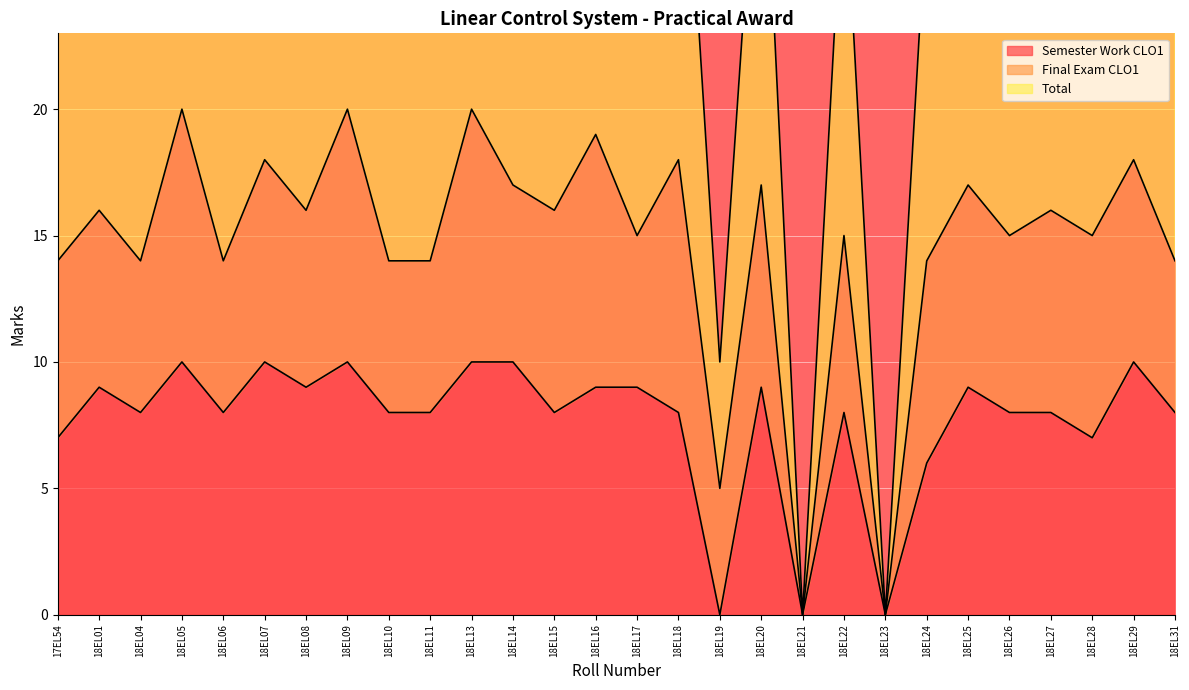

At which category does Total reach its first local peak?

18EL01